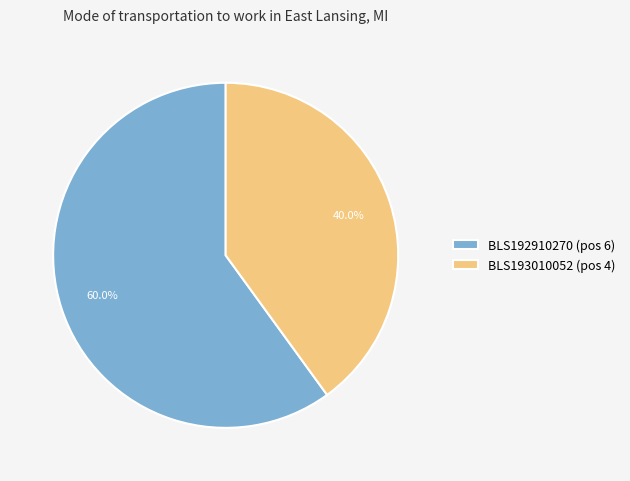

Approximately how many times larger is the value at BLS192910270 (pos 6) compared to BLS193010052 (pos 4)?

1.5